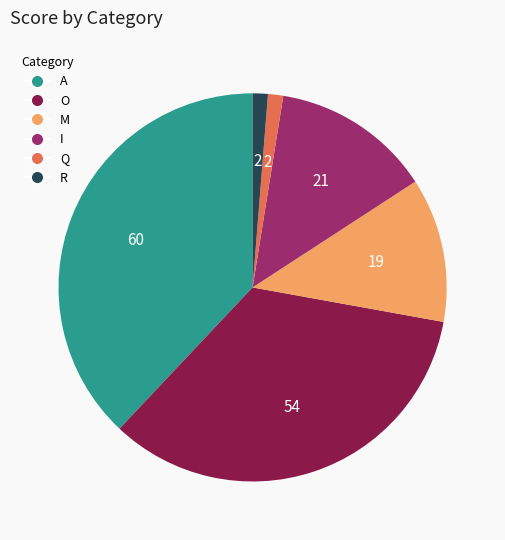

Which has a higher value, A or O?

A